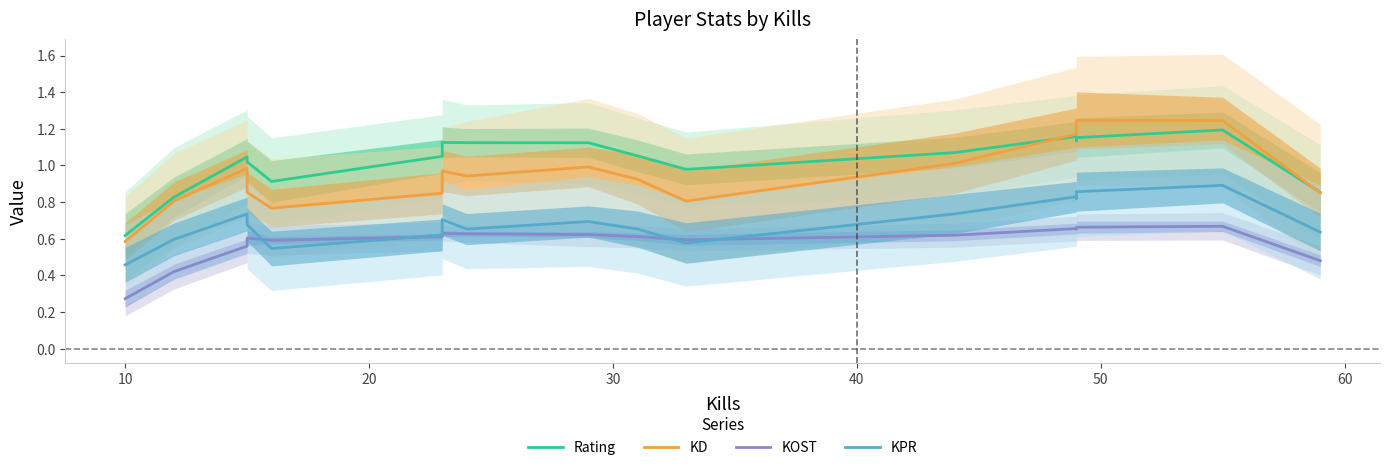

Rank the series at 20 from highest to lowest value.

Rating, KD, KPR, KOST